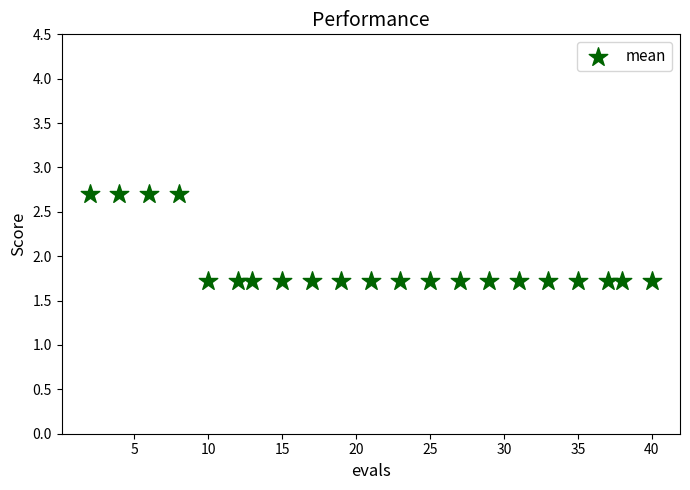

What is the range of X values (max minus min)?

38.0